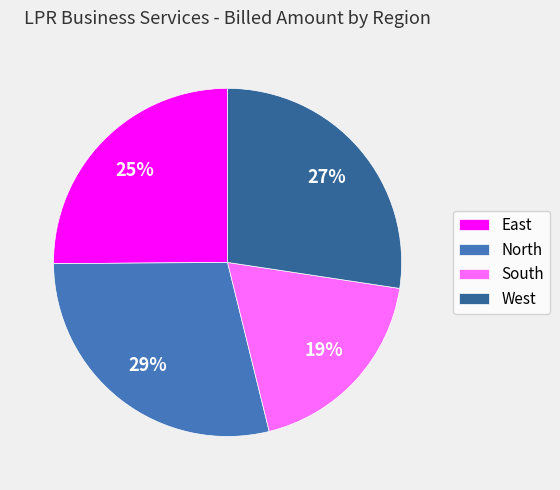

The North slice represents 17% of the pie. True or false?

False